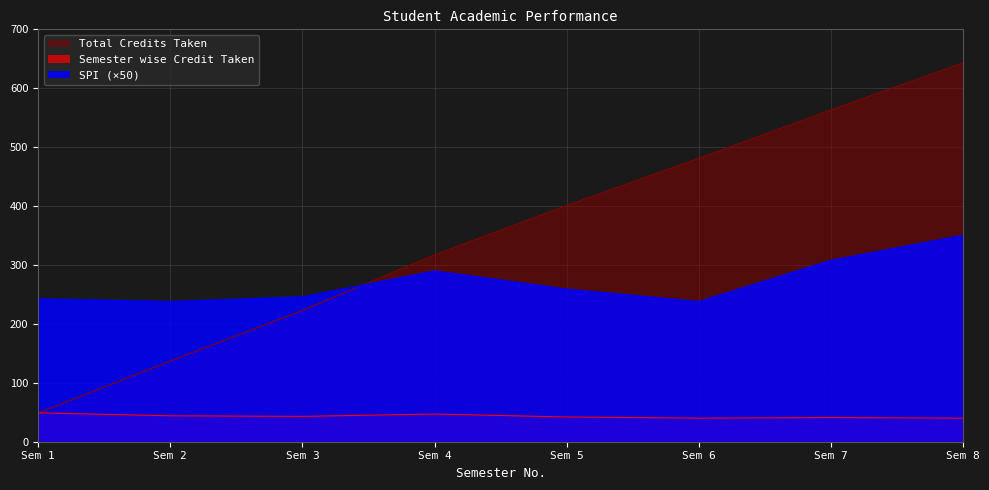

What is the difference between the maximum and minimum values in the Total Credits Taken series?

594.0